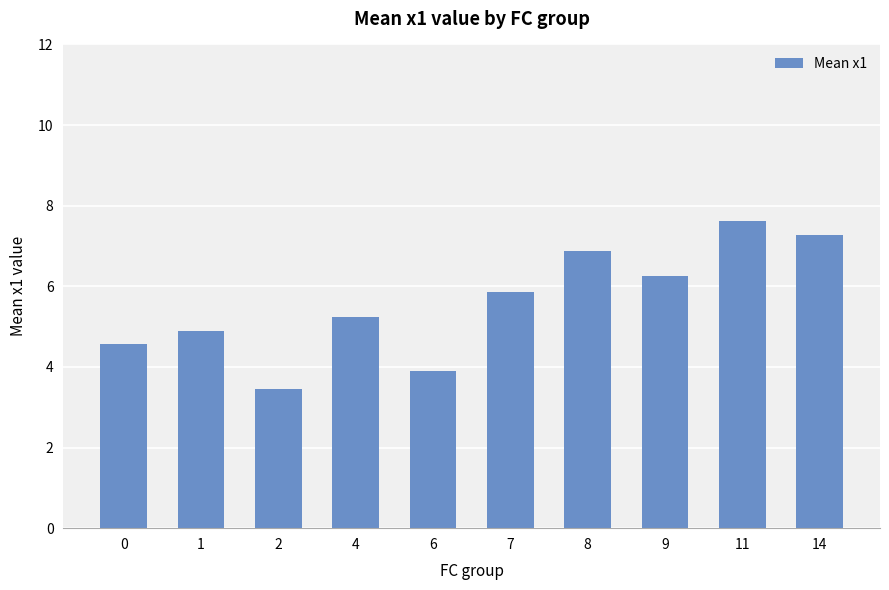

What is the value of the 4th bar from the left?

5.2